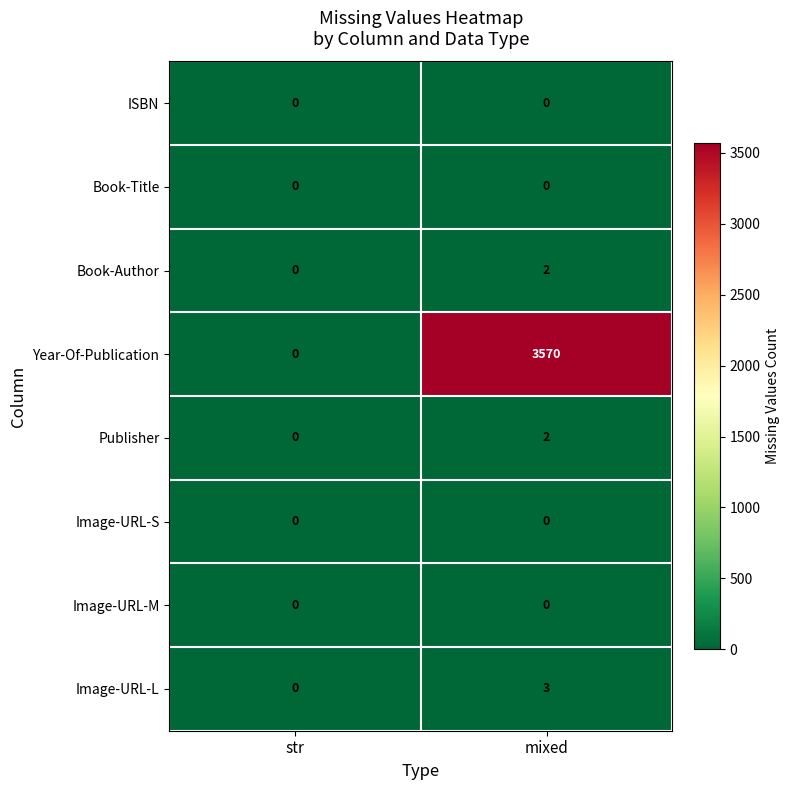

Which category has the highest value across all series?

mixed